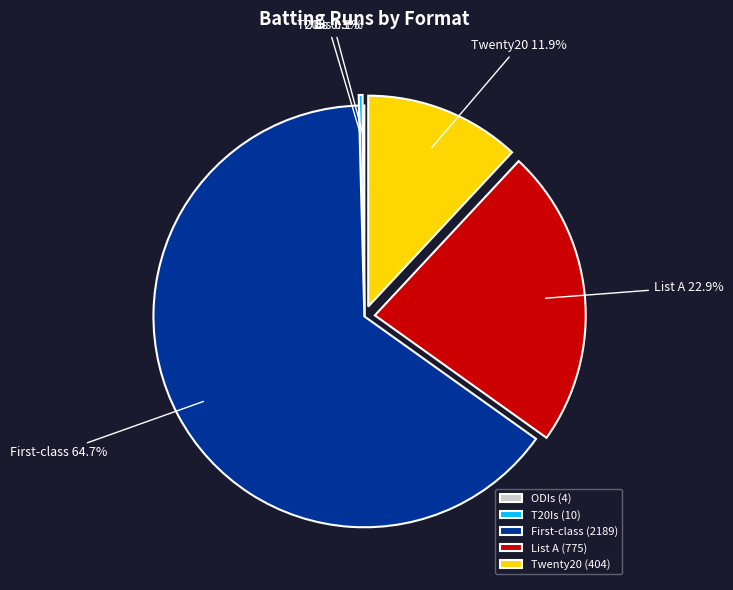

Between T20Is and List A, which is larger?

List A